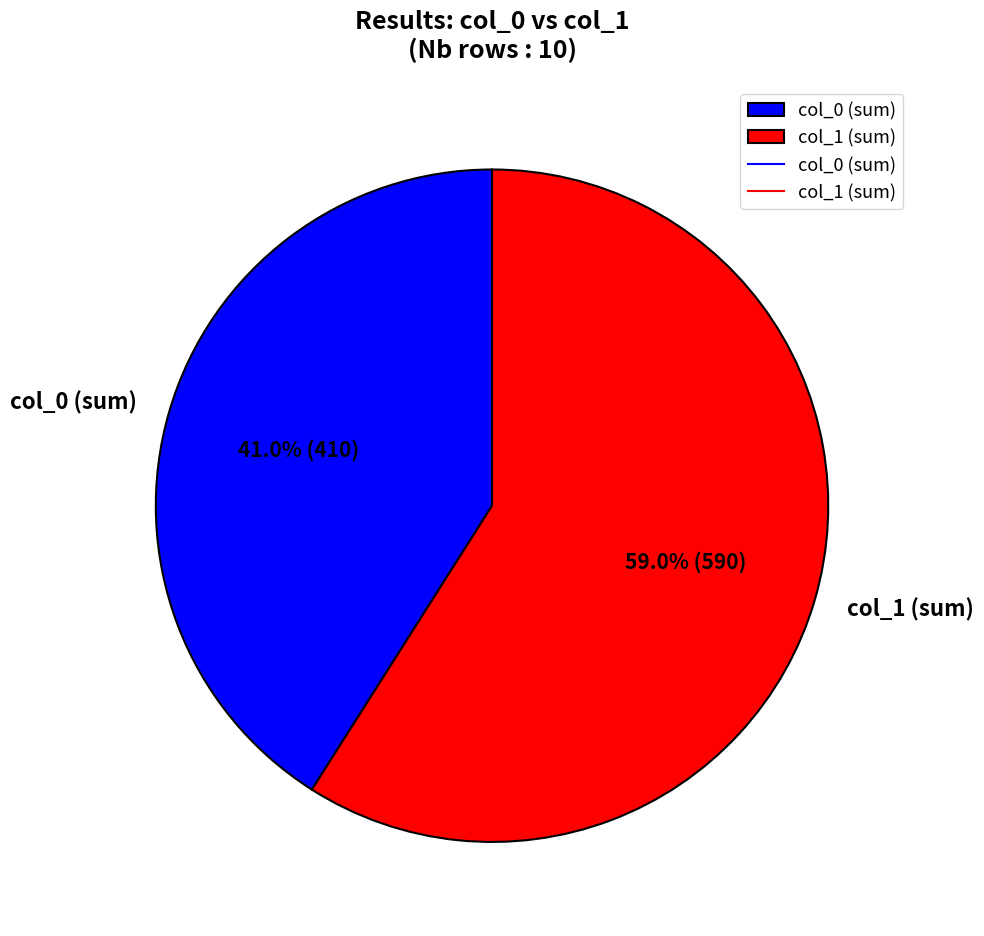

What is the total percentage of col_0 (sum) and col_1 (sum)?

100.0%